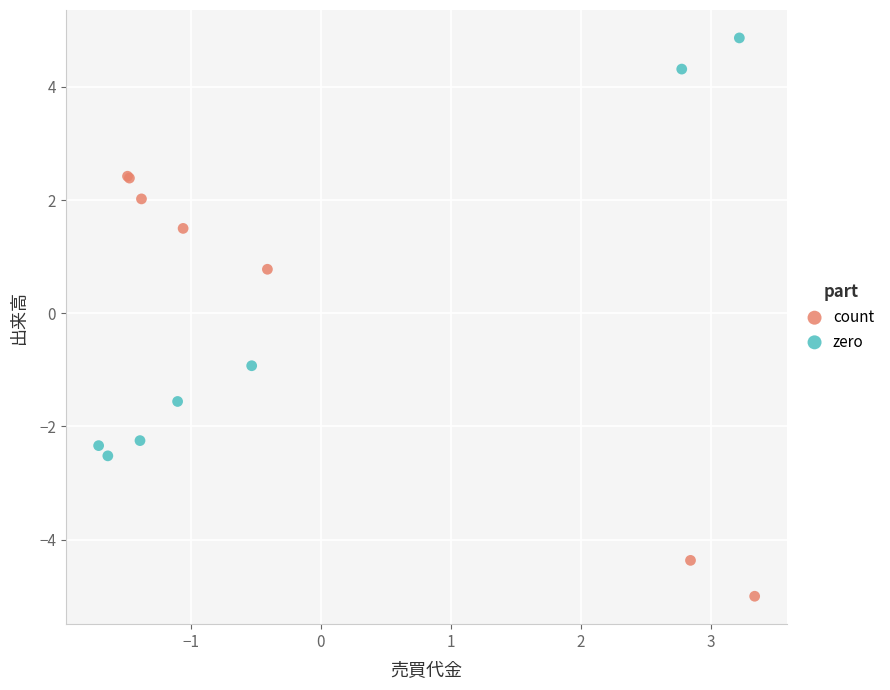

What are all the series names shown in the legend?

count, zero